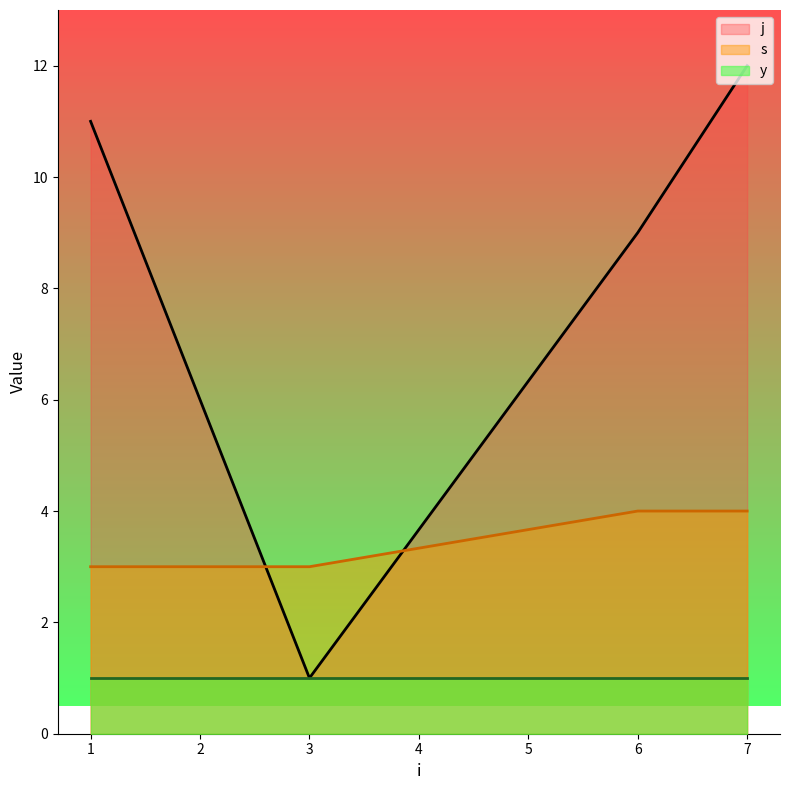

Is the value of j at 1 greater than the value of s at 1?

Yes